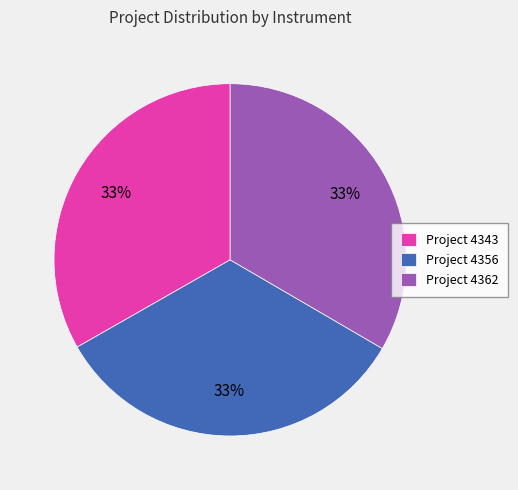

What is the ratio of the value at Project 4343 to the value at Project 4362?

1.0